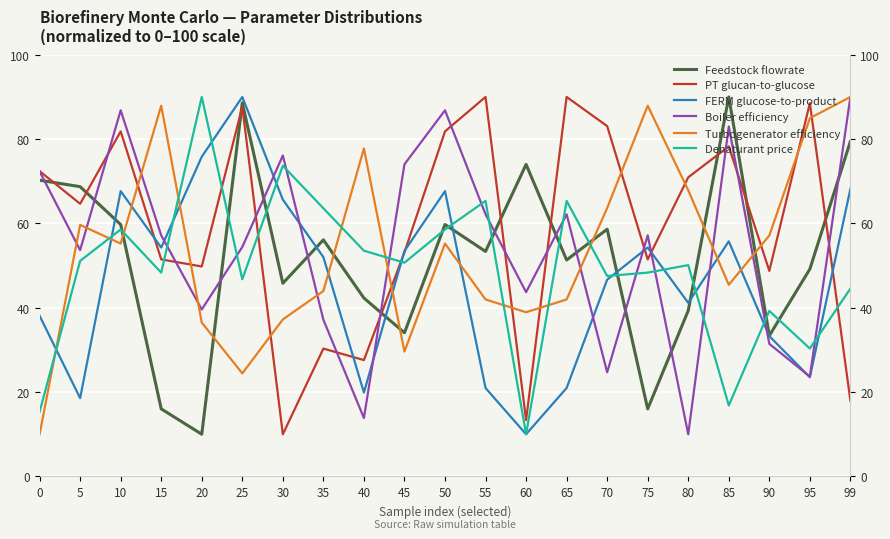

What is the value of the Boiler efficiency point at the 12th from the left?

62.2